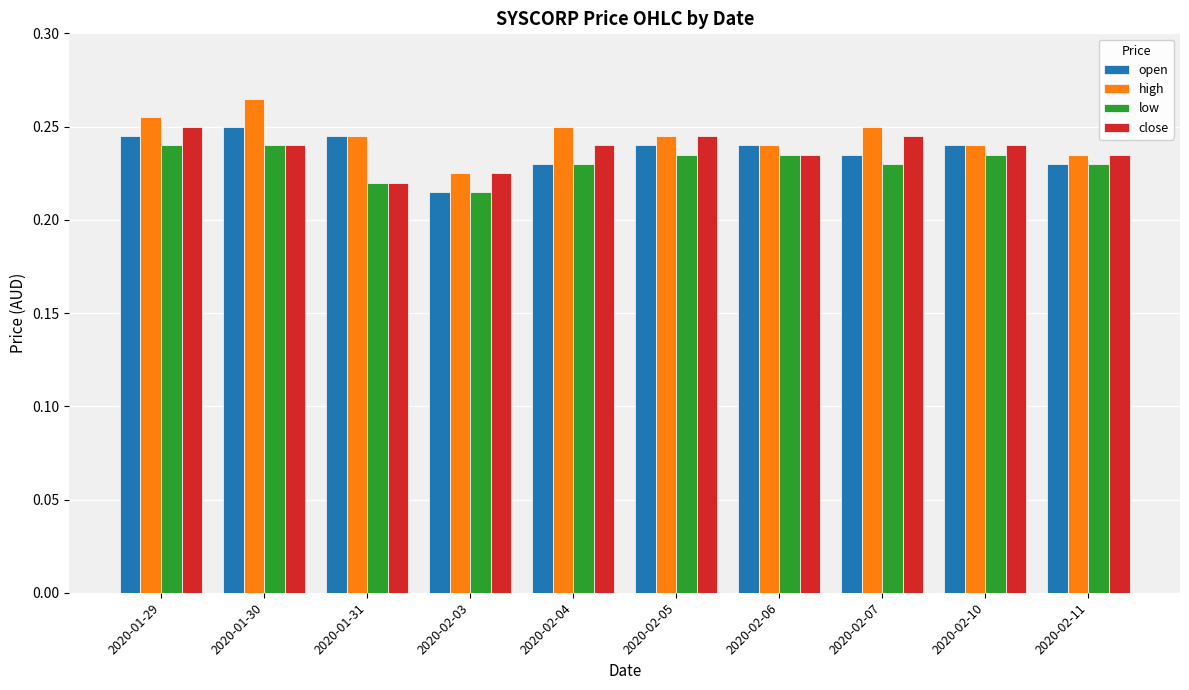

The low series shows 0.4 at 2020-02-11. True or false?

False